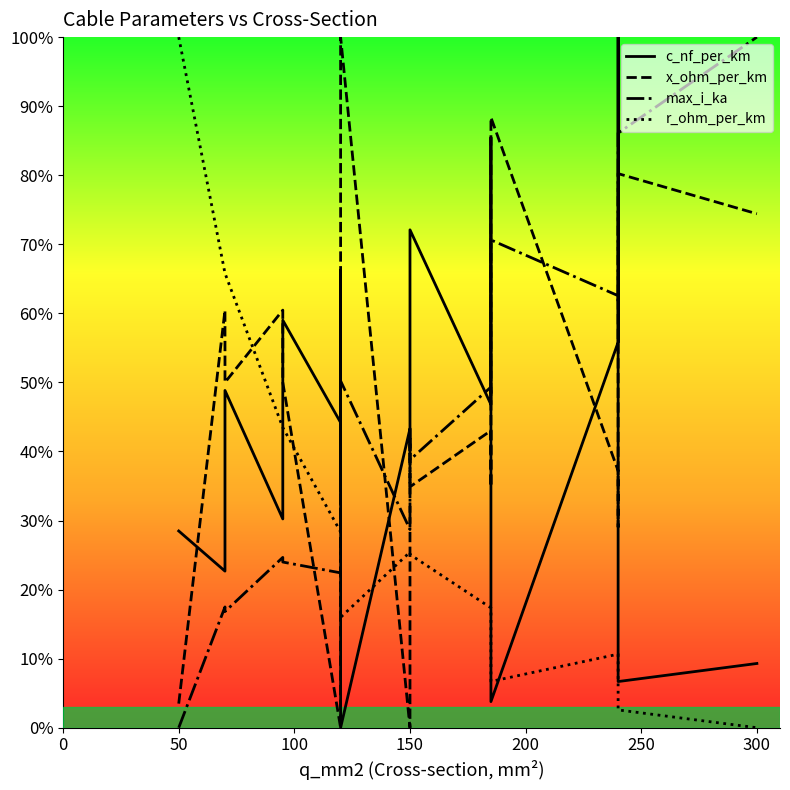

What are all the series names shown in the legend?

c_nf_per_km, x_ohm_per_km, max_i_ka, r_ohm_per_km